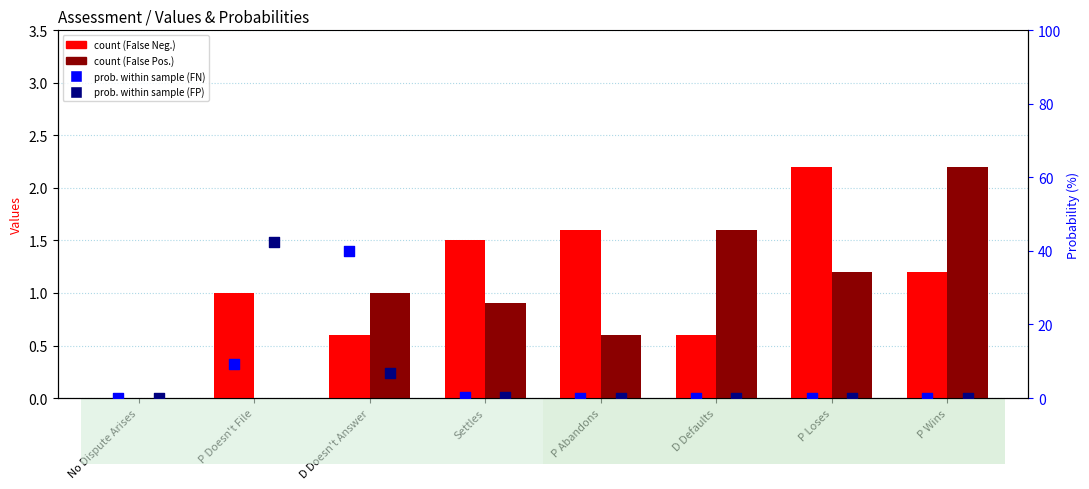

What is the total value across all series at P Doesn't File?

52.8